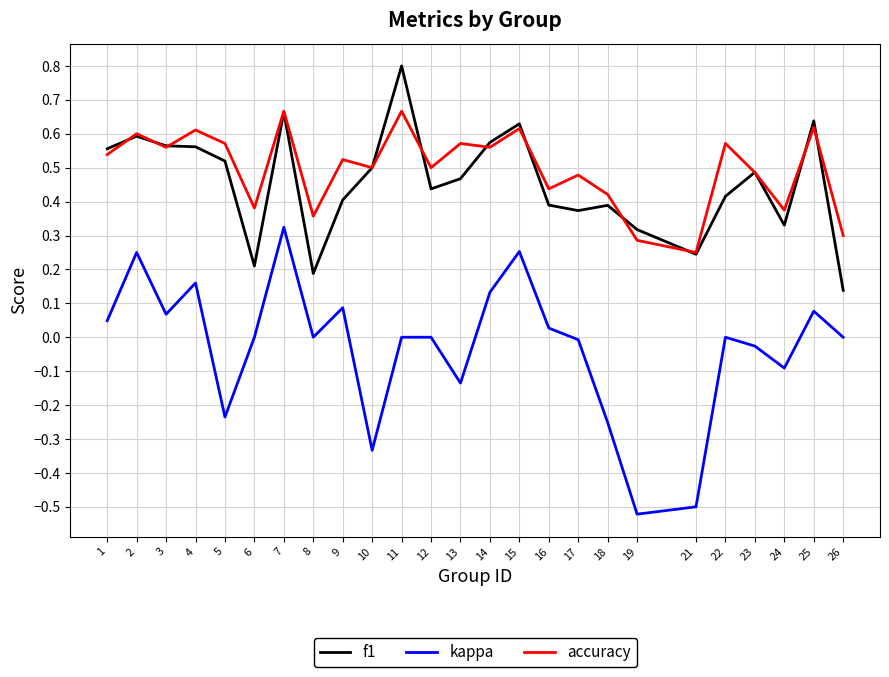

True or false: accuracy has a value of 0.9 at 15.

False